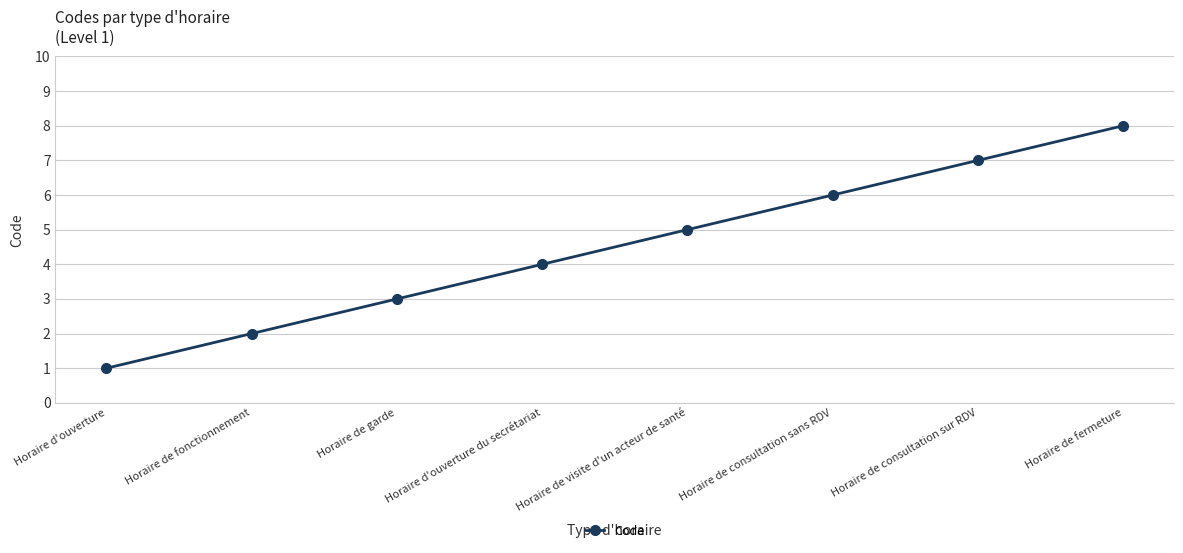

Between Horaire de consultation sur RDV and Horaire de consultation sans RDV, which is larger?

Horaire de consultation sur RDV